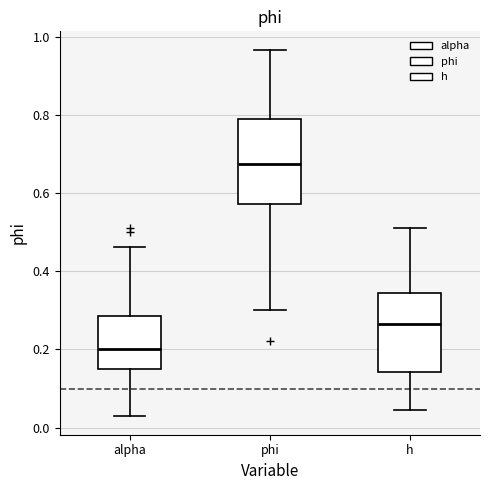

Reading left to right, read every box against the y-axis: the position of its median line, the range the box covers, and the ends of its whiskers. The values are not printed on the chart, so give them approximately, as read against the axis.

alpha: median 0.20, box 0.16 to 0.28, whiskers 0.02 to 0.46
phi: median 0.68, box 0.58 to 0.80, whiskers 0.30 to 0.96
h: median 0.26, box 0.14 to 0.34, whiskers 0.04 to 0.52